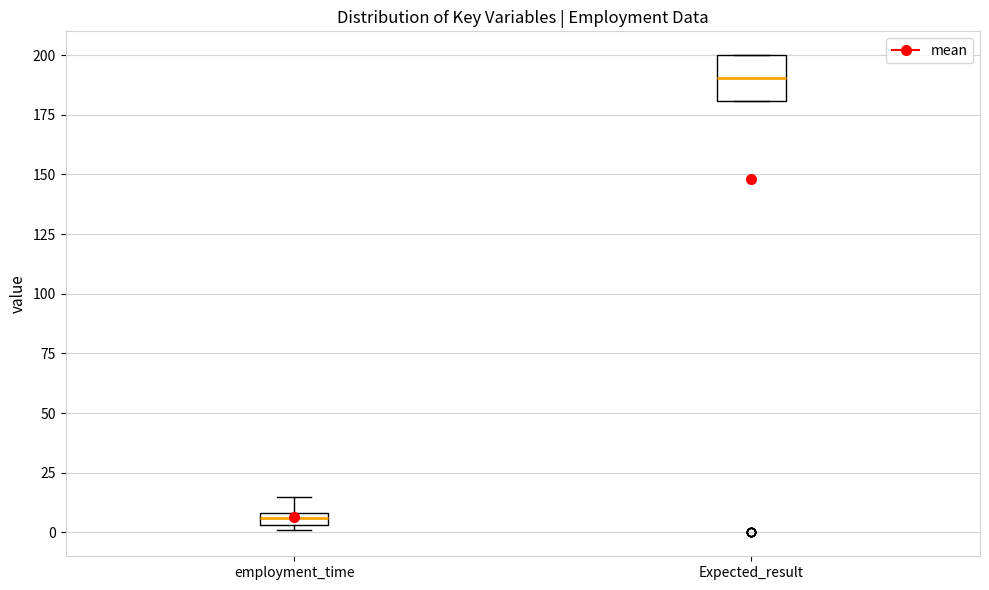

Where does the median line of the box for Expected_result sit on the y-axis? The values are not printed on the chart, so give them approximately, as read against the axis.

190